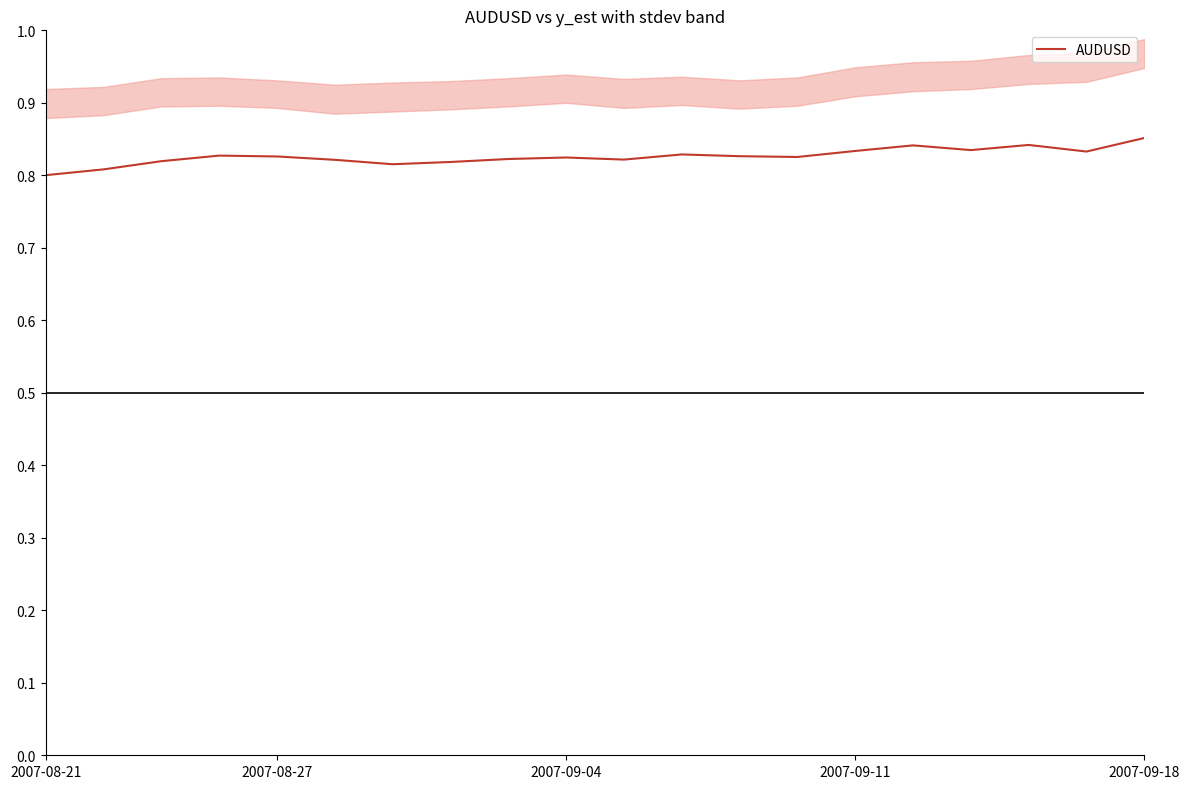

The chart shows a value of 0.8 at 2007-08-21. True or false?

True